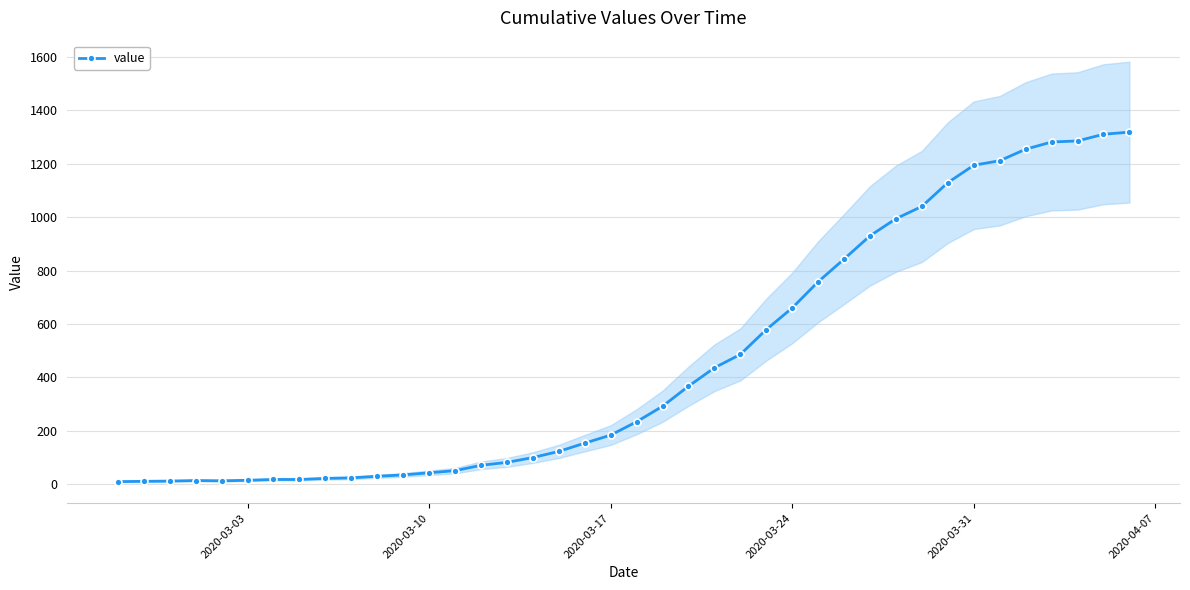

How many distinct data groups are displayed?

1